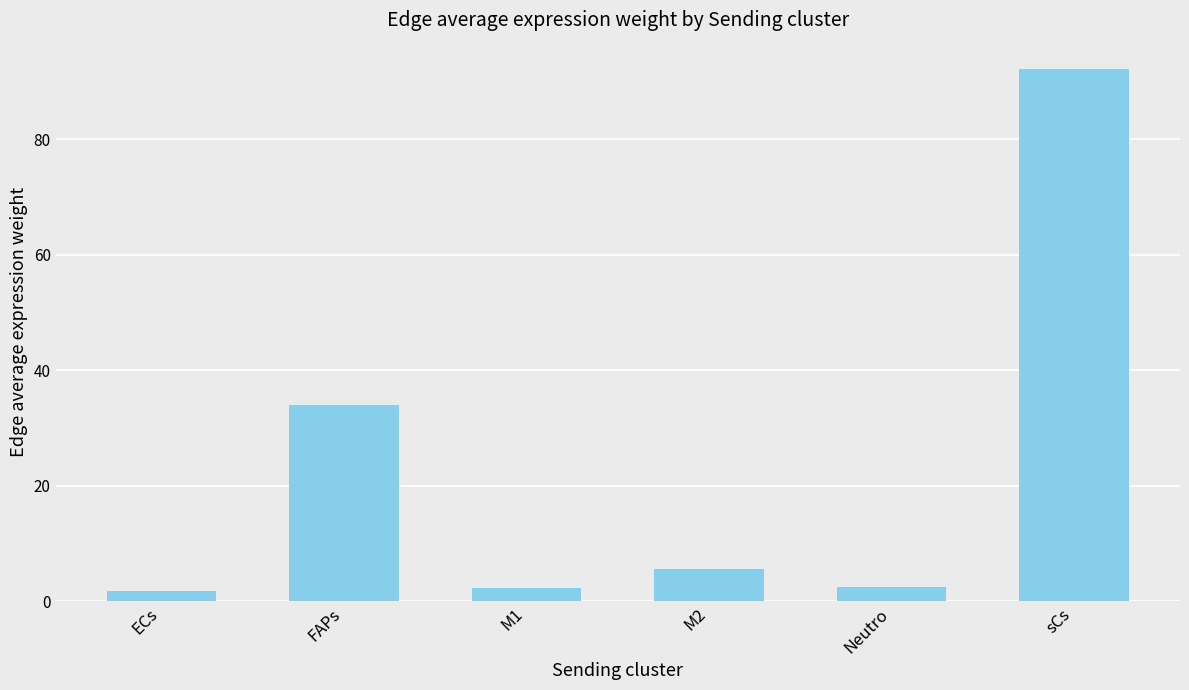

What is the smallest value displayed?

1.8